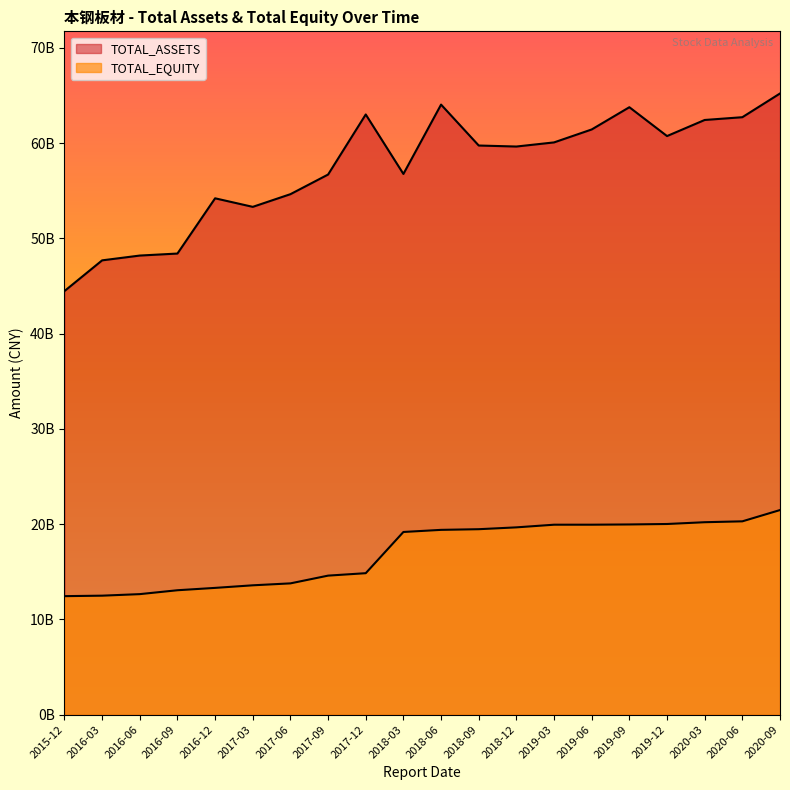

Does the chart have visible grid lines?

No